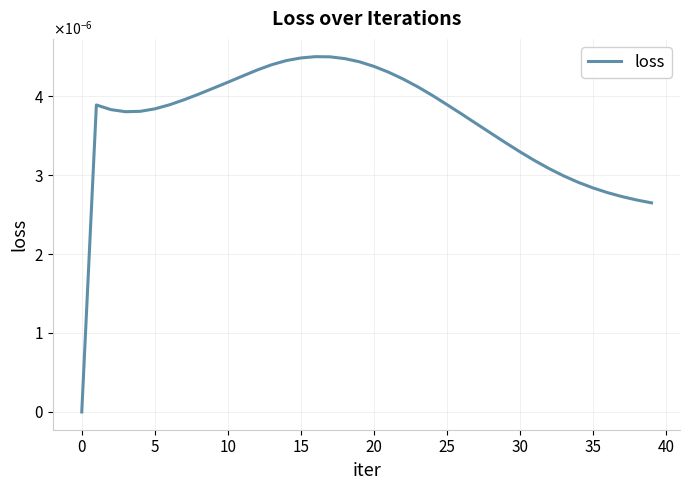

Does the chart display data point markers on the line(s)?

No